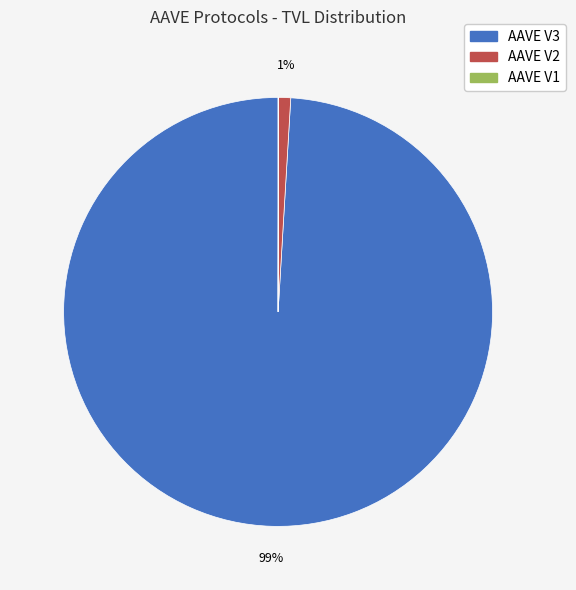

Is AAVE V3 the majority of the pie?

Yes